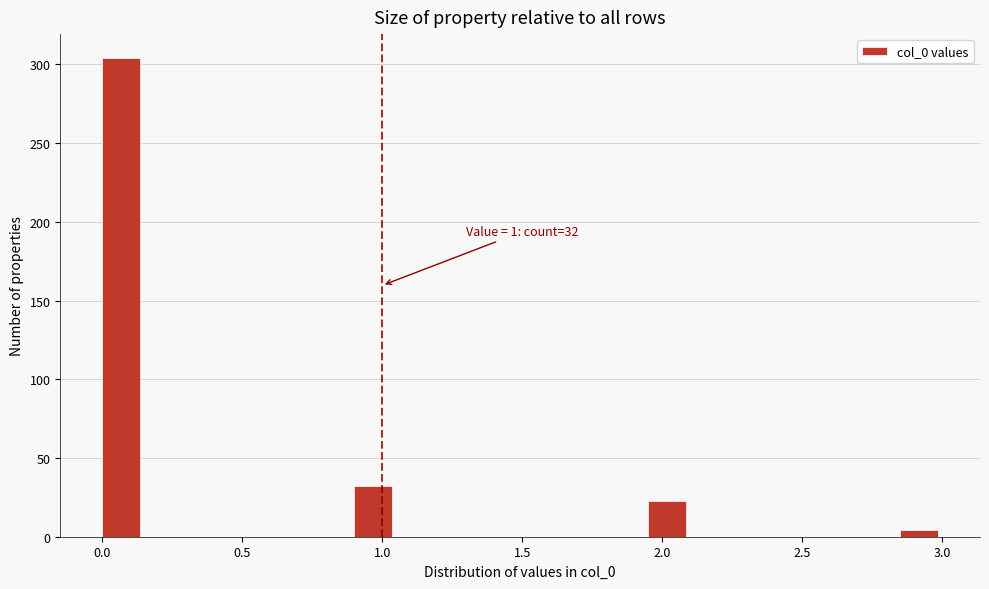

Around what value on the x-axis is the tallest bar? Give the approximate position of its centre, as read against the axis.

0.05